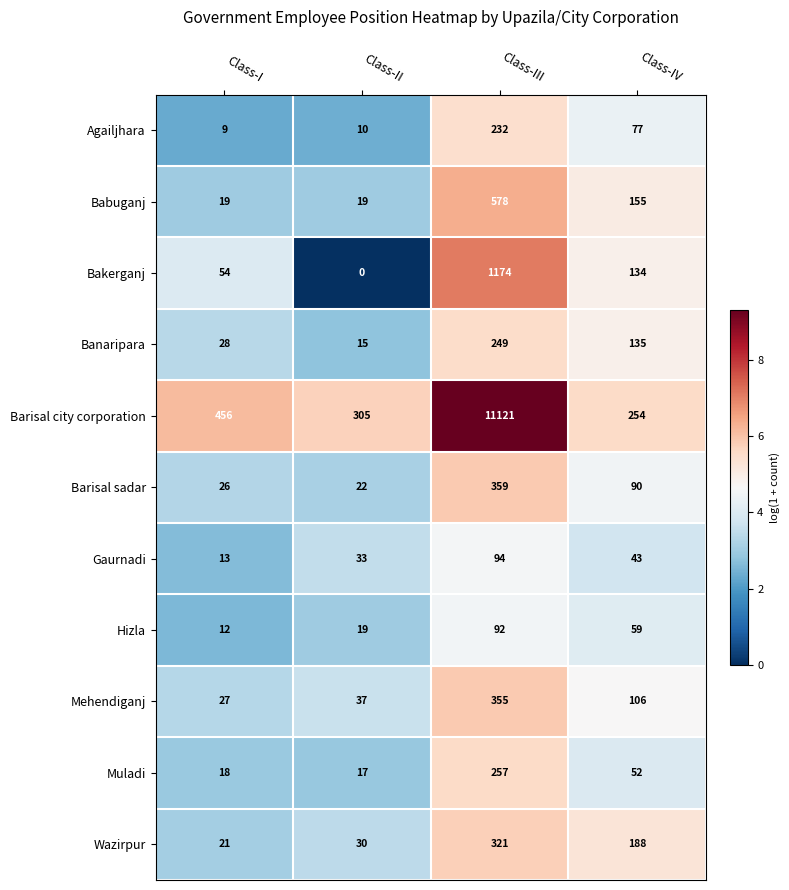

List the series in order of their peak value, highest first.

Barisal city corporation, Bakerganj, Babuganj, Barisal sadar, Mehendiganj, Wazirpur, Muladi, Banaripara, Agailjhara, Gaurnadi, Hizla